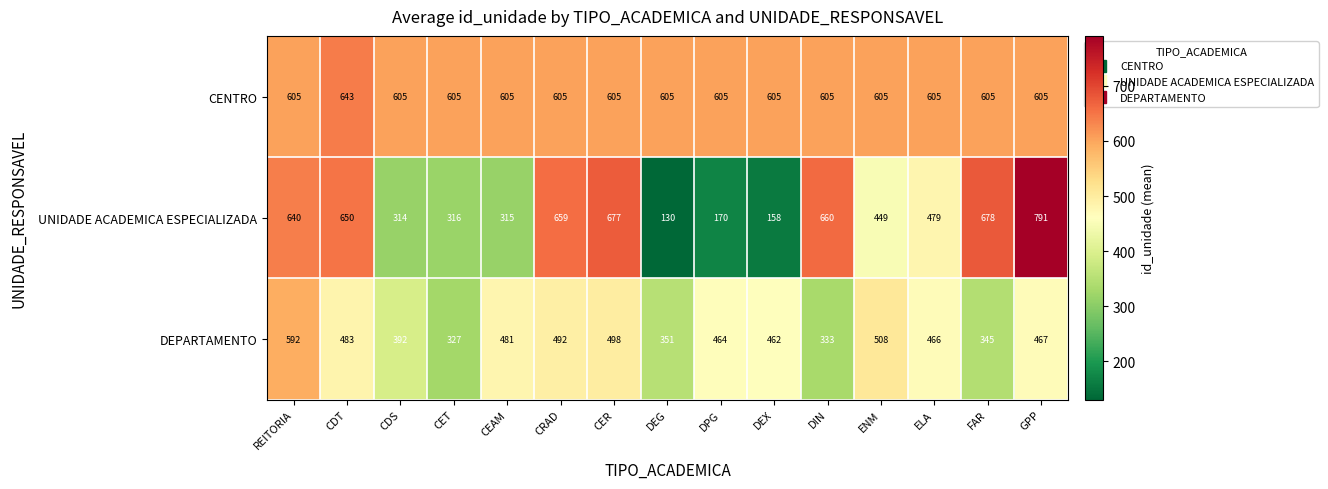

The UNIDADE ACADEMICA ESPECIALIZADA series shows 677 at CER. True or false?

True